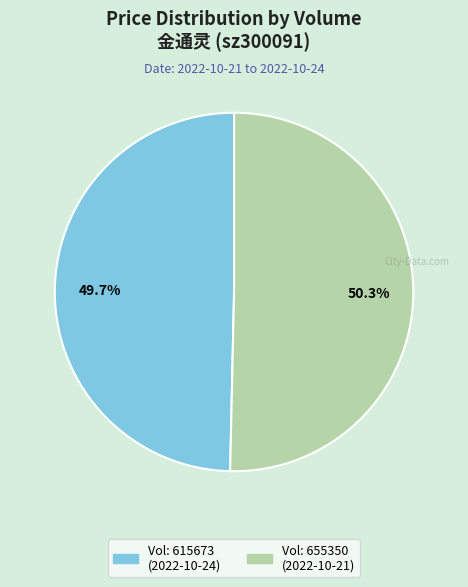

Is there any slice that represents more than half of the pie?

Yes